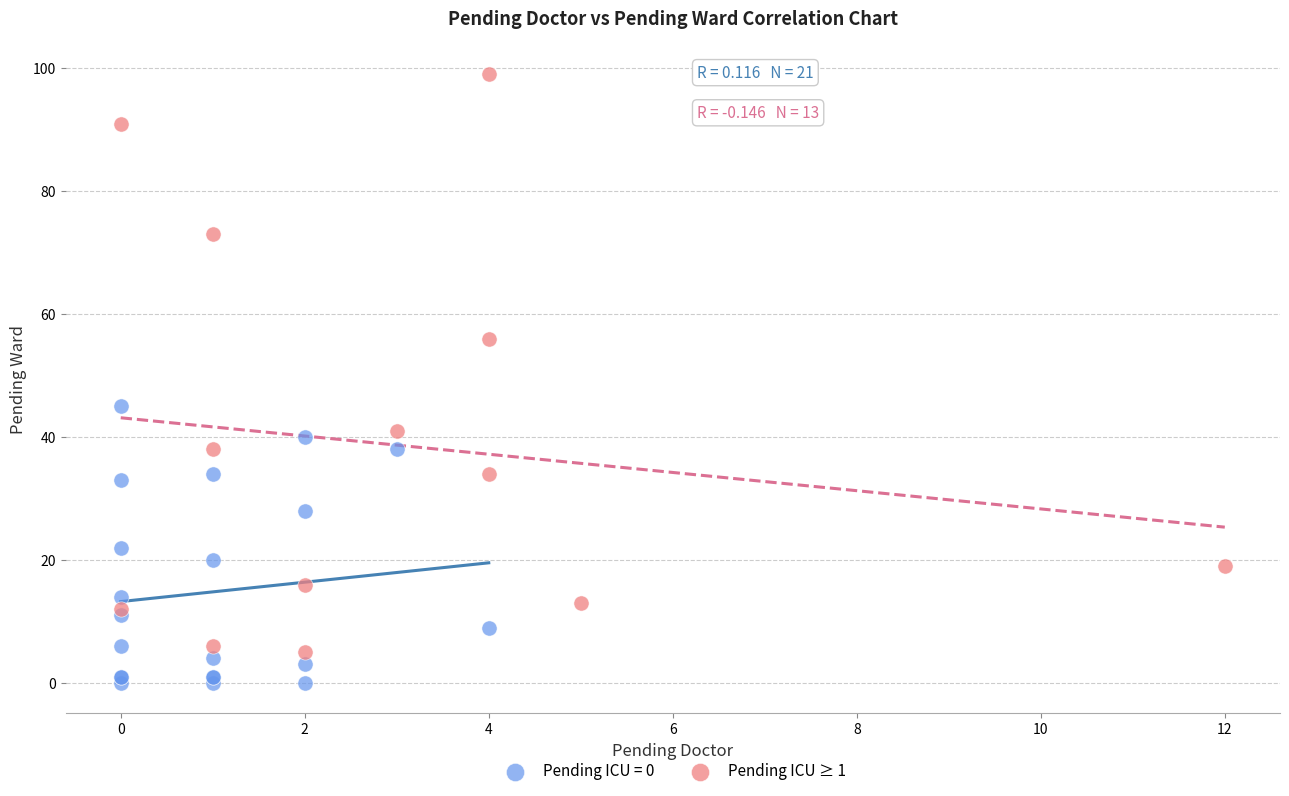

Which series contains the lowest Y value?

Pending ICU = 0